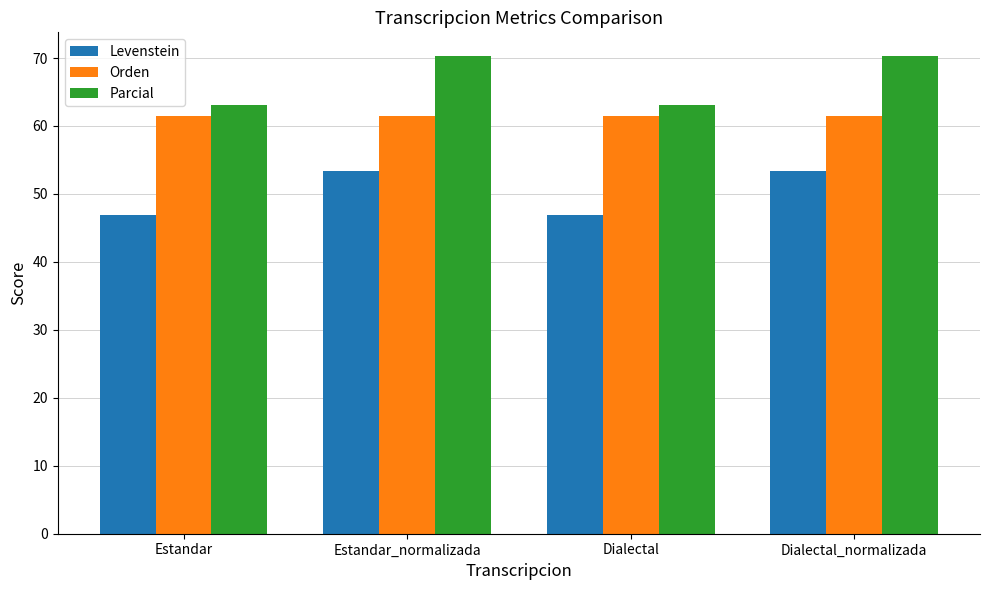

What value does the Orden series have at Dialectal?

61.5